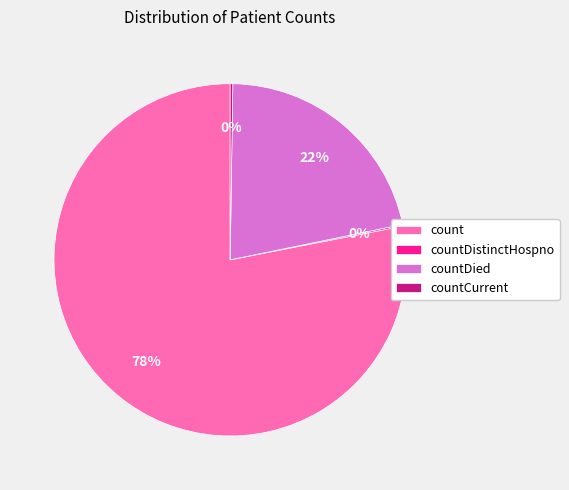

To the nearest percent, what is the difference between the largest and smallest slice percentages?

78%